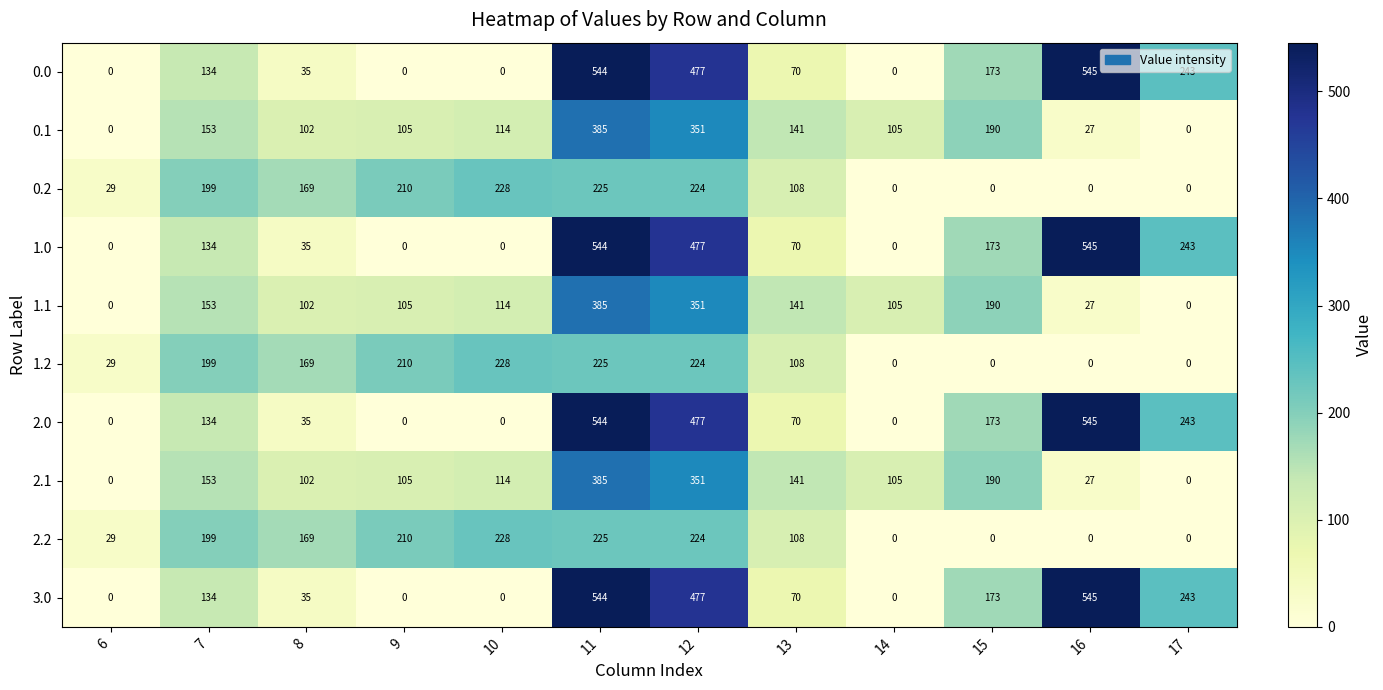

What is the maximum value shown in the chart?

545